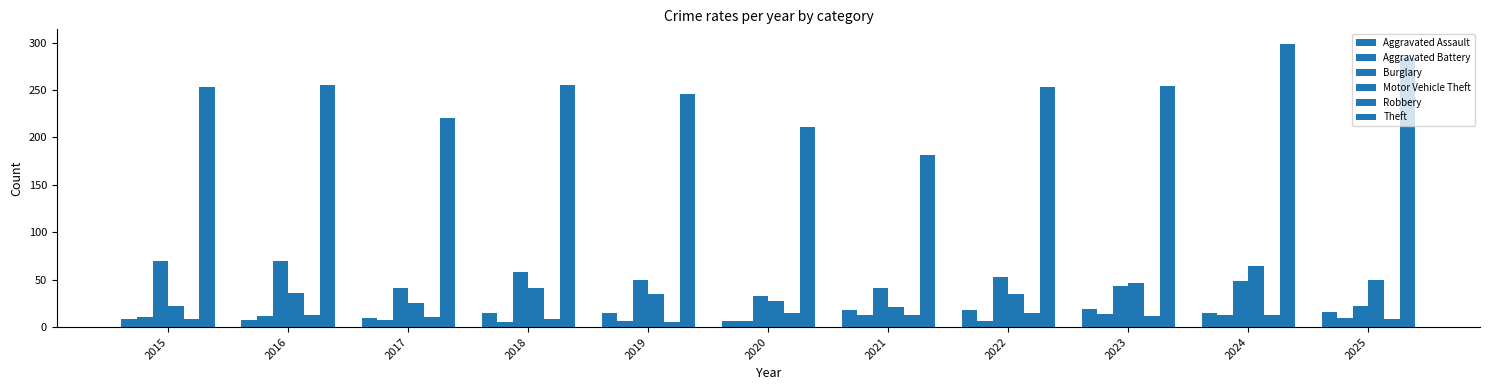

How many groups of bars are there?

11